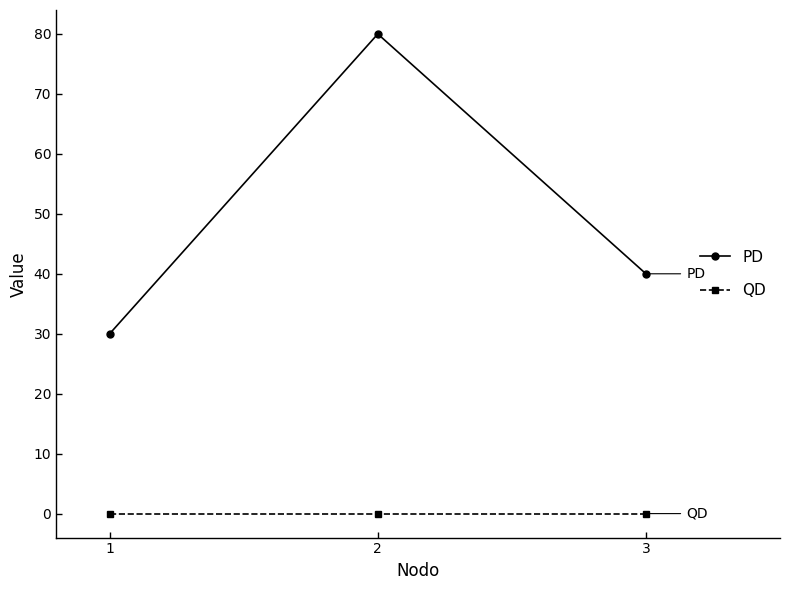

Is this an area chart (filled region under the line)?

No